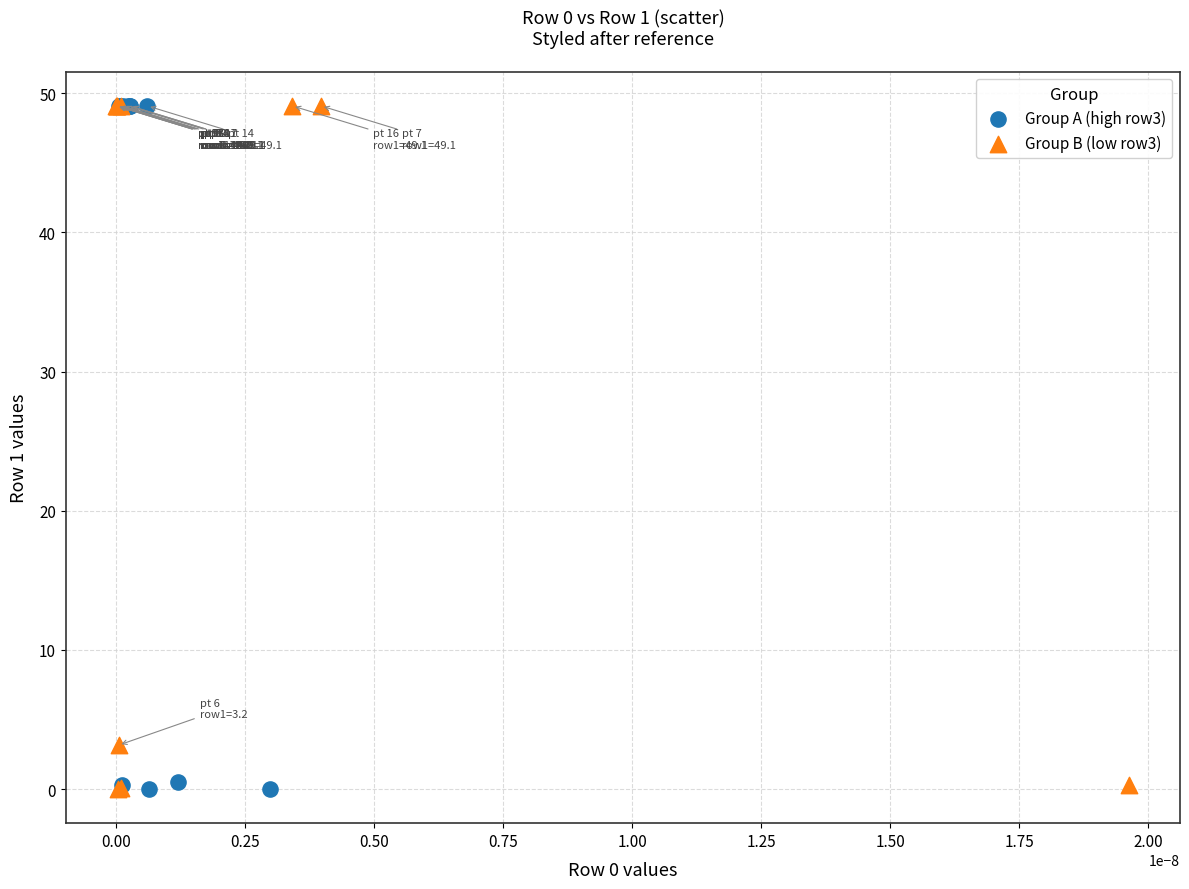

Which series has the largest Y range (max minus min)?

Group A (high row3)